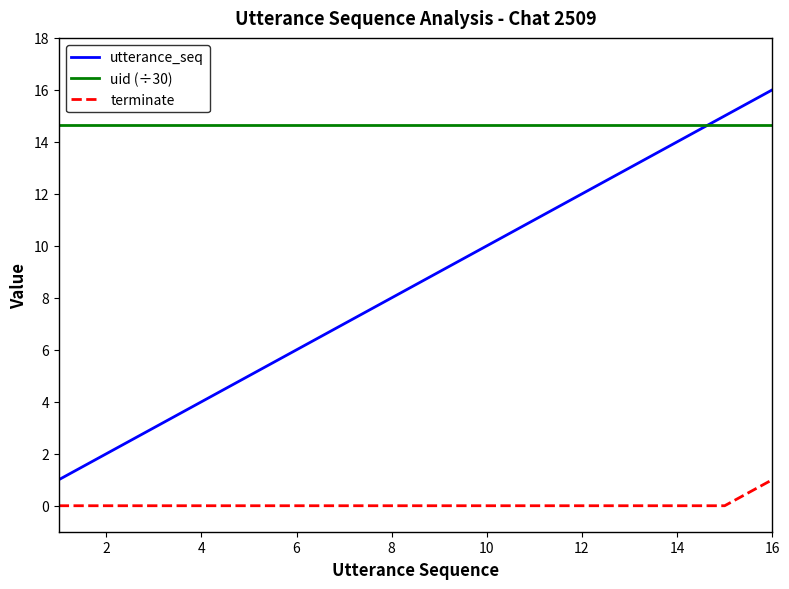

What is the maximum value shown in the chart?

16.0